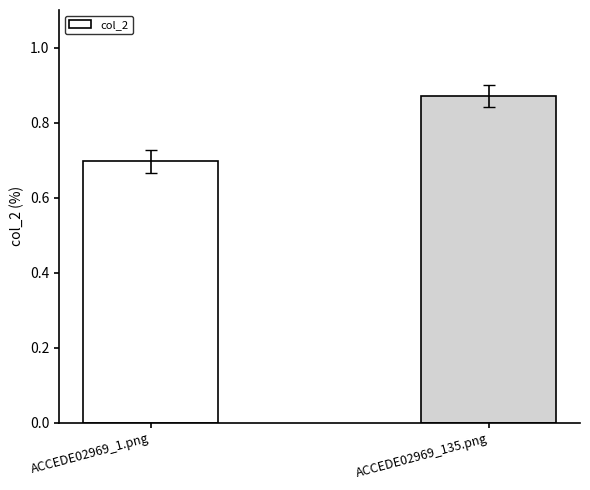

Which category has the lowest value across all series?

ACCEDE02969_1.png